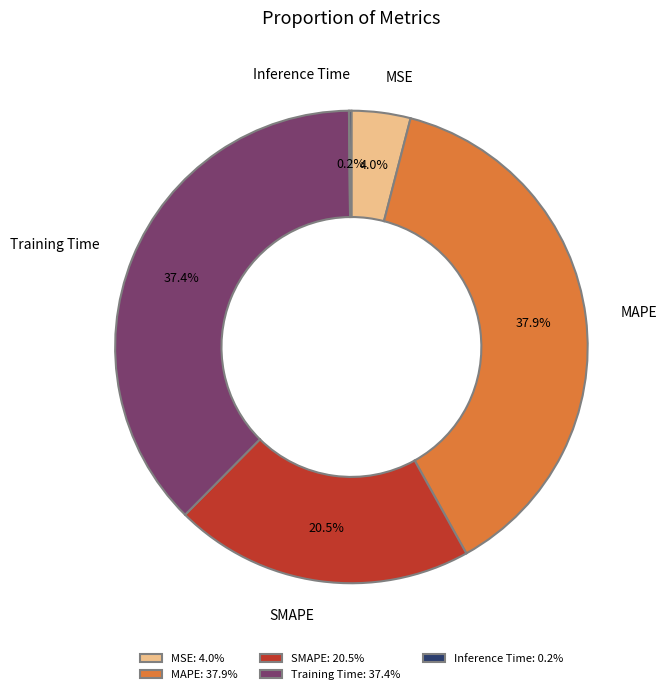

Is SMAPE the majority of the pie?

No